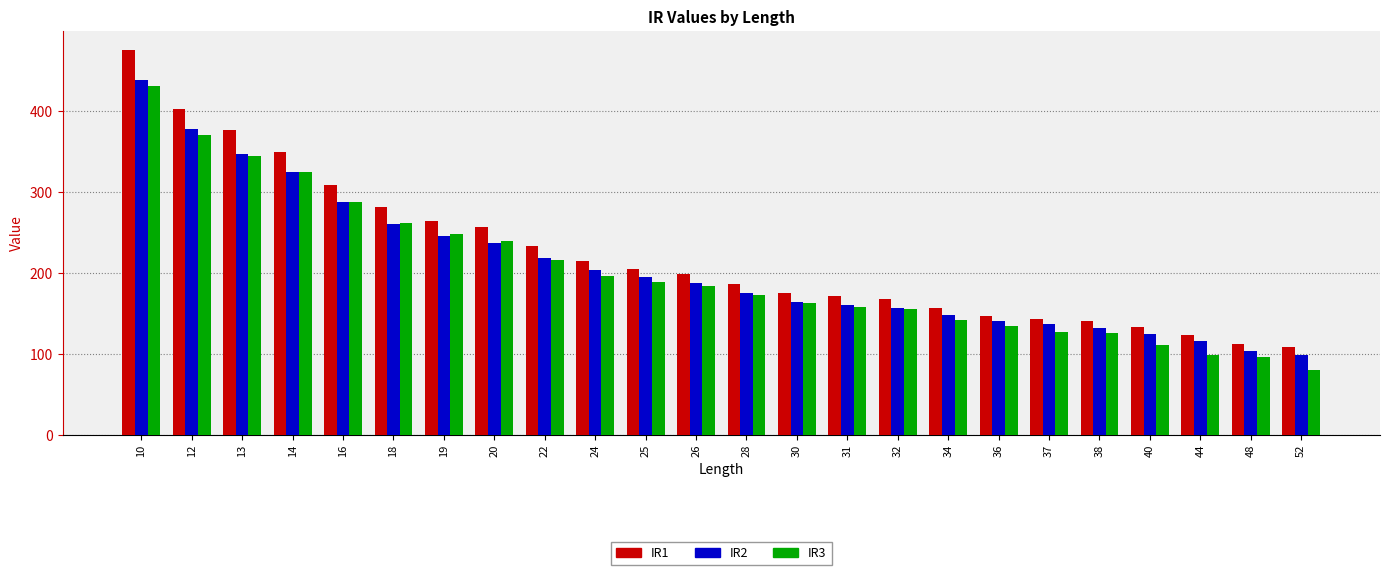

What is the sum of all IR2 values?

4975